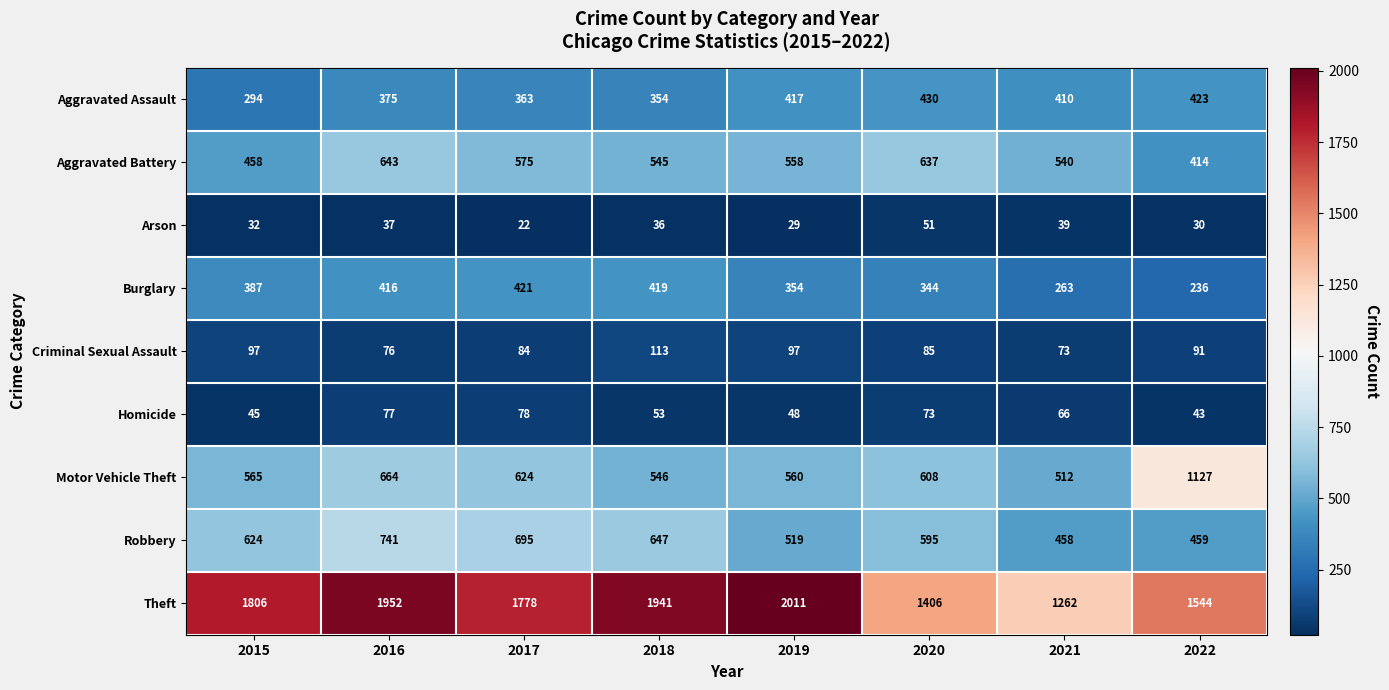

At how many categories does at least one series exceed 1878?

3